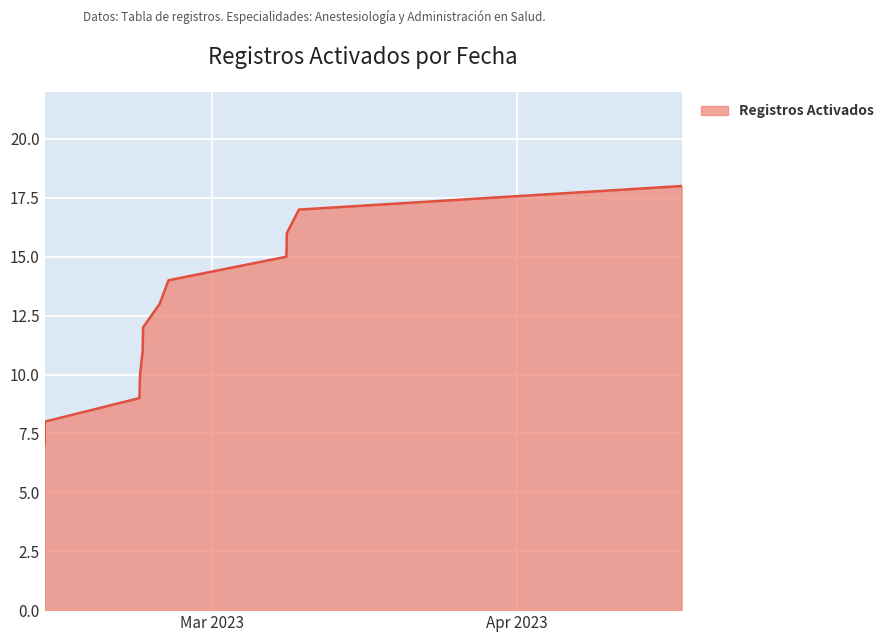

What is the difference between the maximum and minimum values?

11